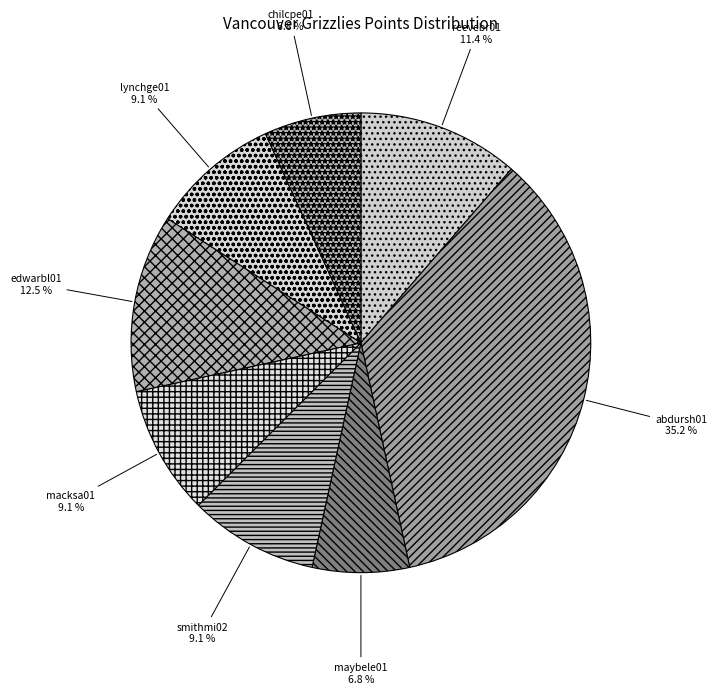

To the nearest percent, what is the difference between the largest and smallest slice percentages?

28%